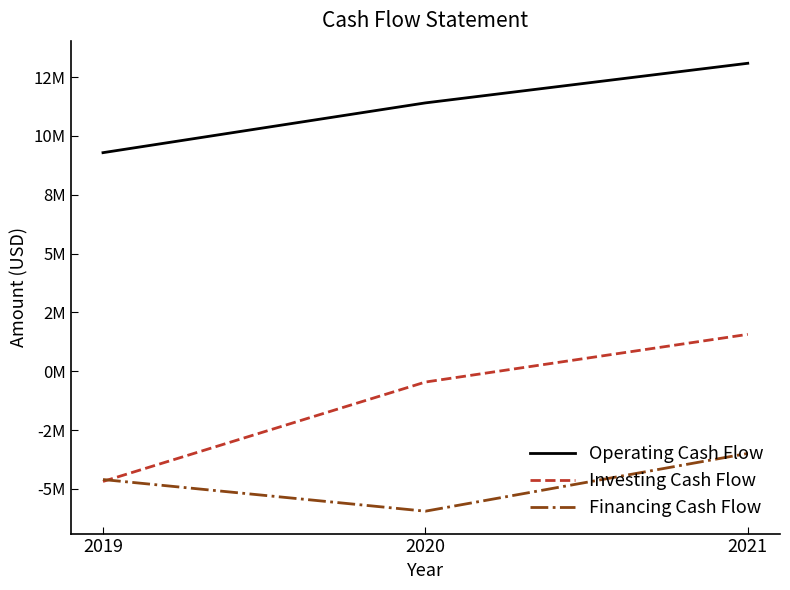

Does the chart display data point markers on the line(s)?

No